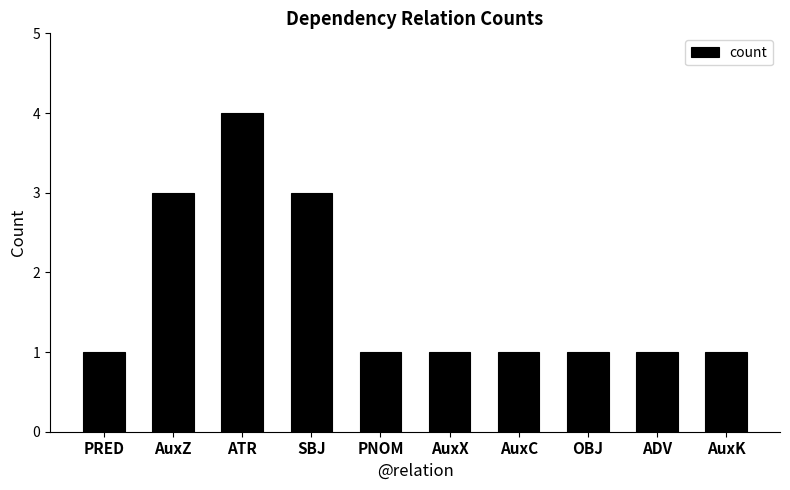

Does the chart contain any negative values?

No